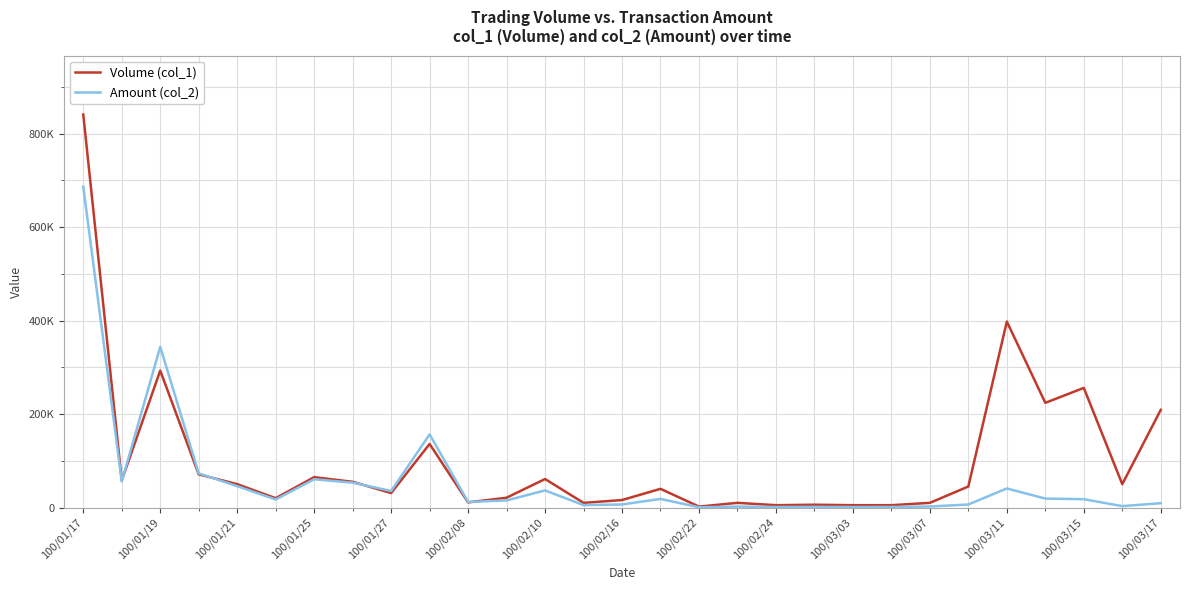

What are all the series names shown in the legend?

Volume (col_1), Amount (col_2)